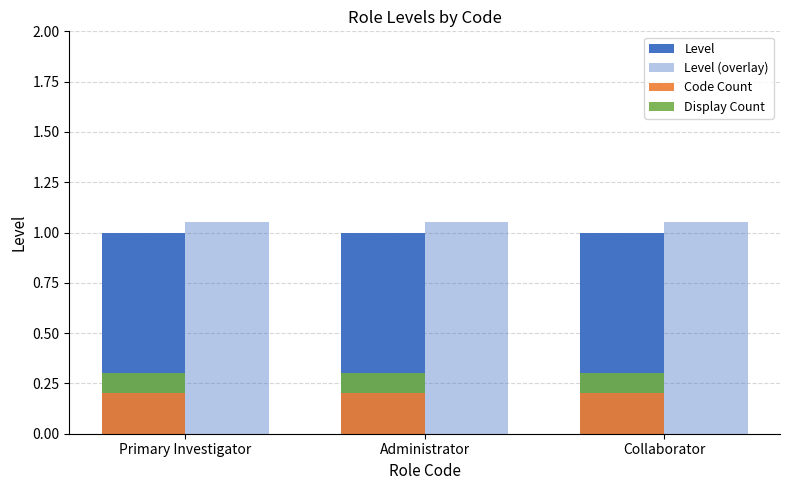

The Level (overlay) series shows 1.1 at Primary Investigator. True or false?

True